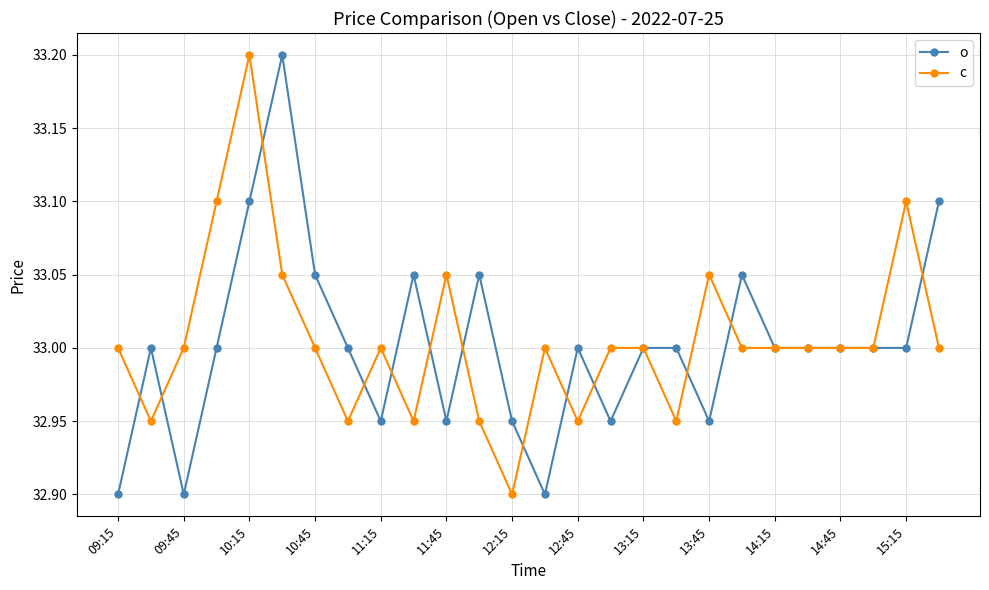

True or false: o and c intersect in this chart.

True